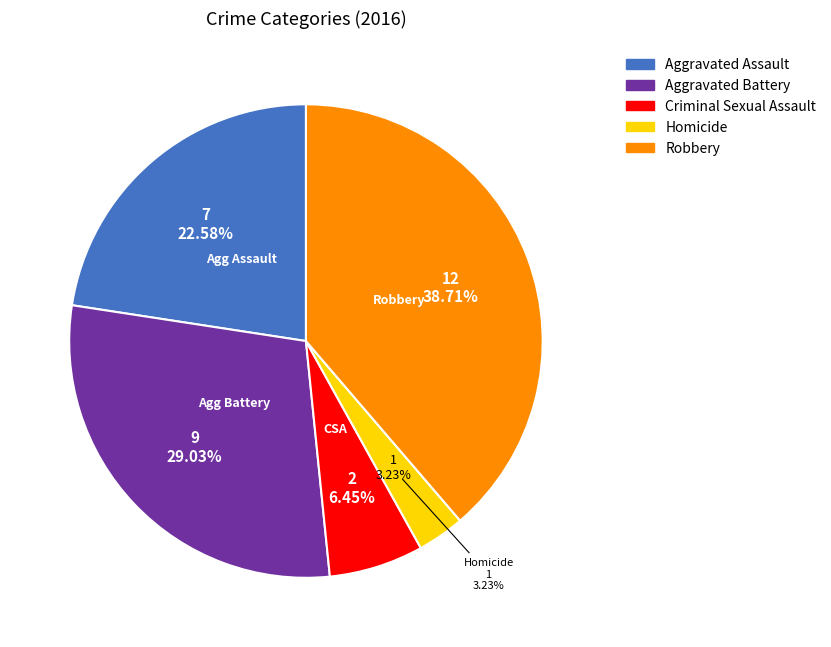

Does any single category account for the majority?

No